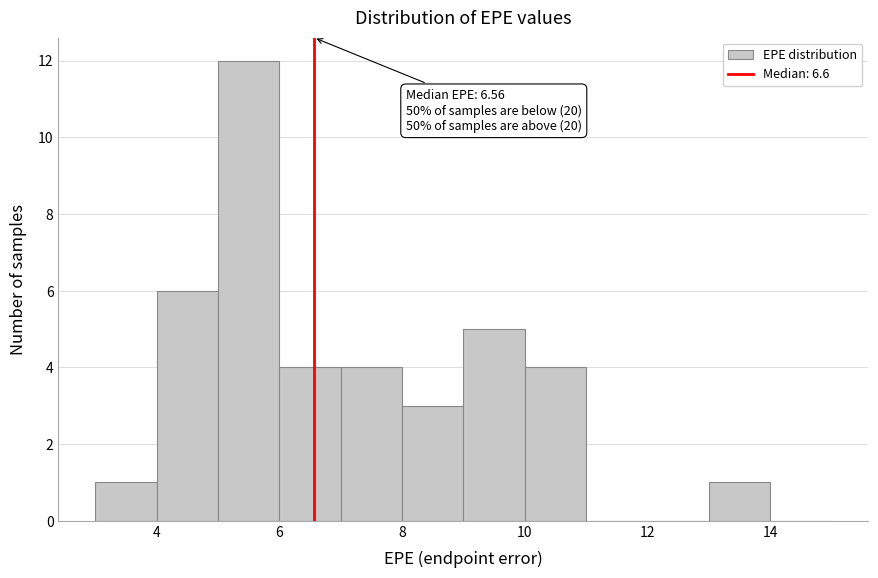

Which range on the x-axis has the tallest bar?

5 to 6